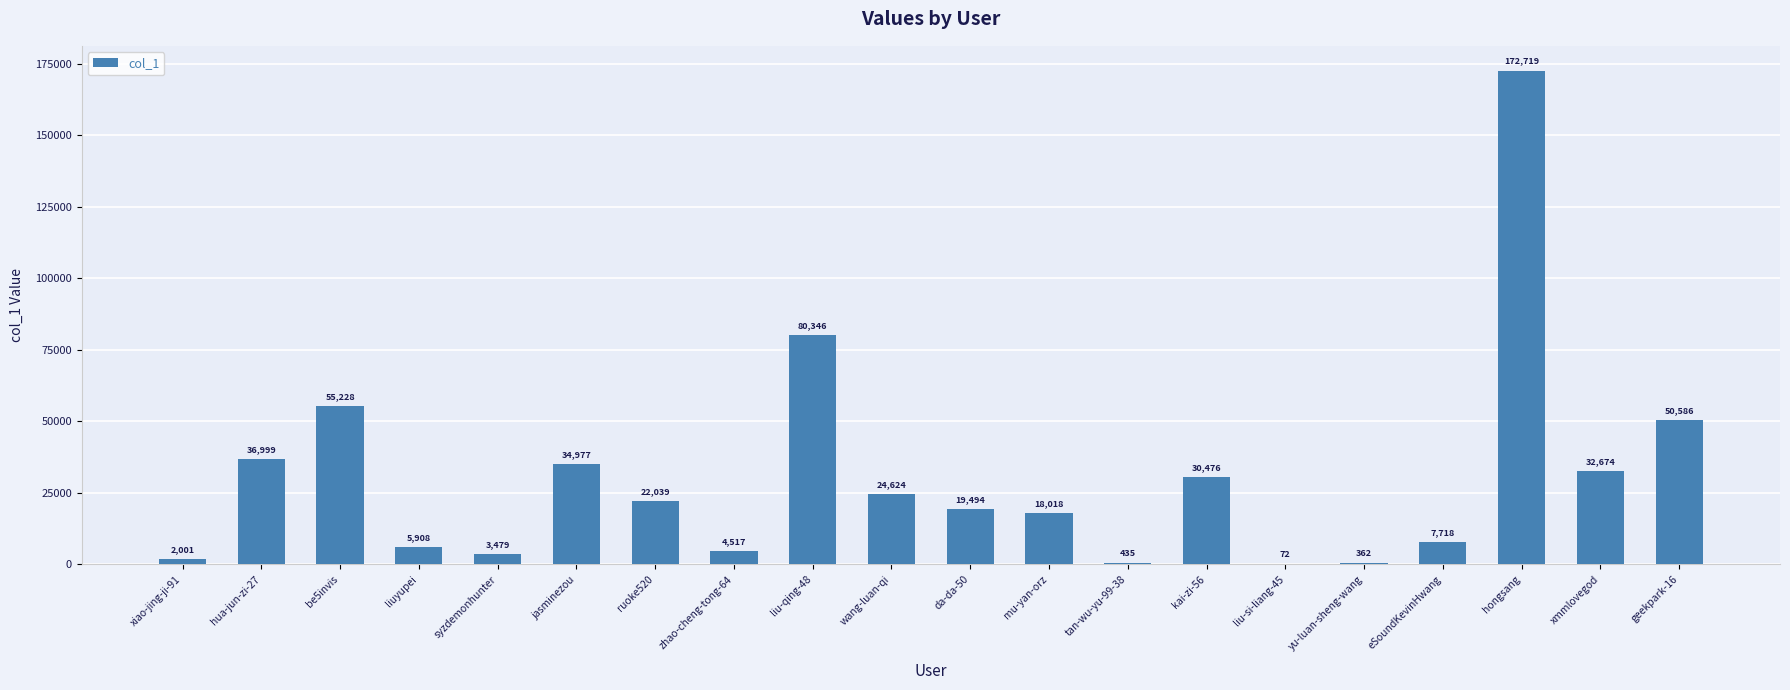

What is the sum of the values at tan-wu-yu-99-38 and yu-luan-sheng-wang?

797